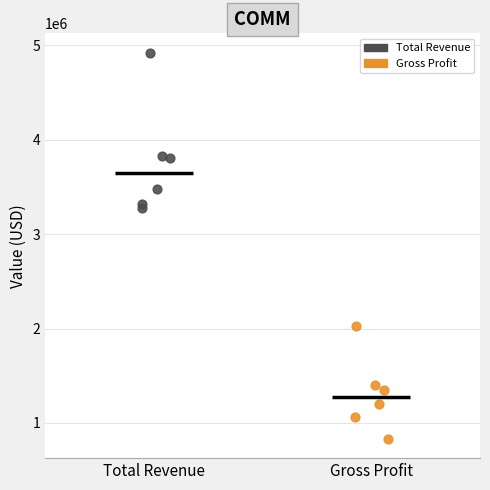

Which series has the widest spread of Y values?

Total Revenue